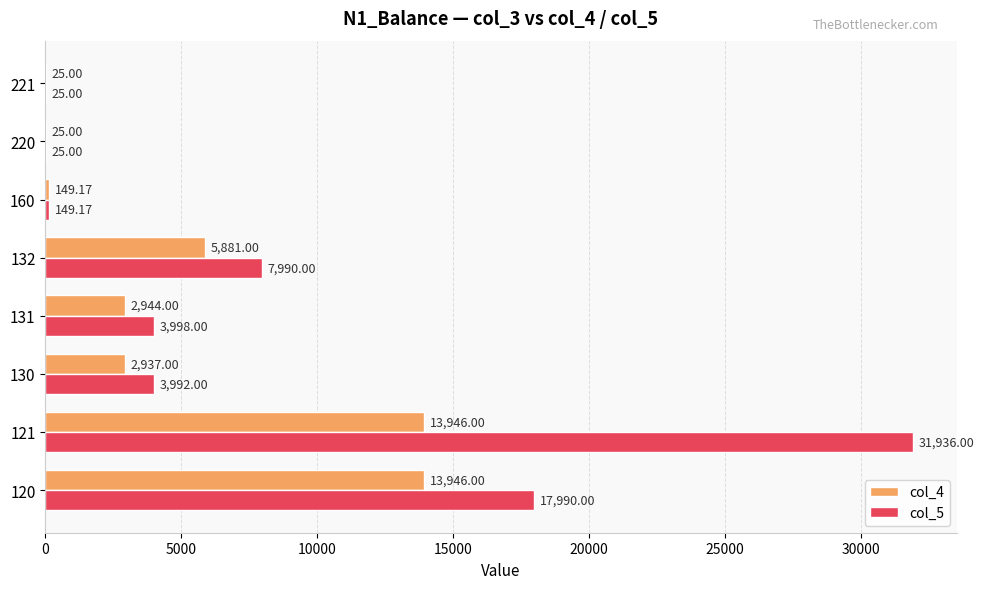

At which category is the sum across all series the highest?

121